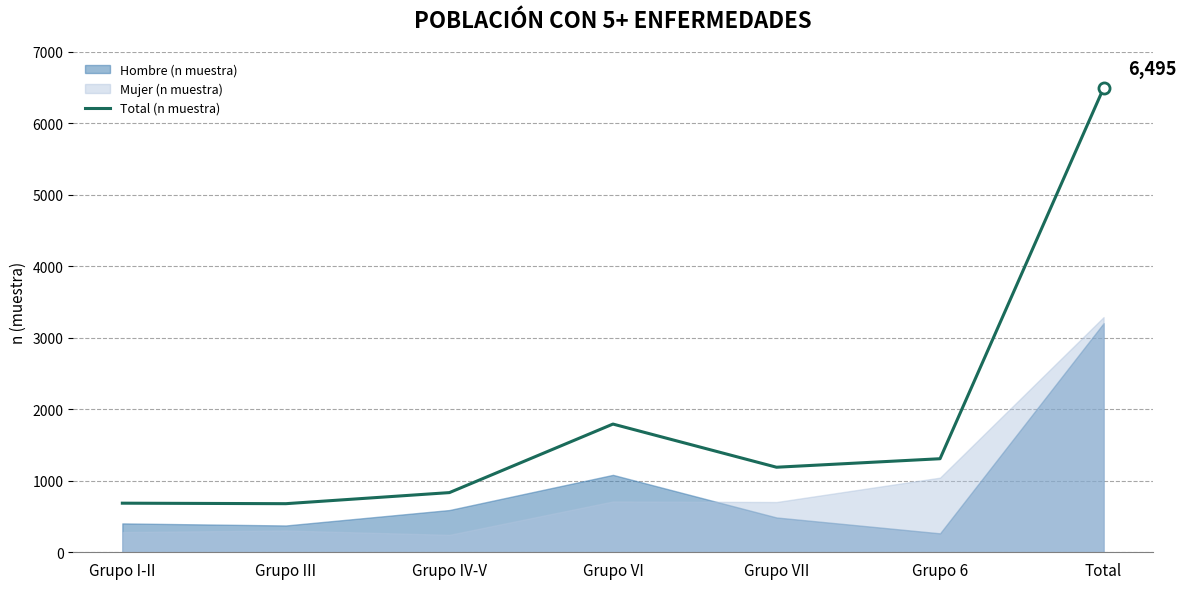

The value at Grupo VII is 1190. True or false?

True